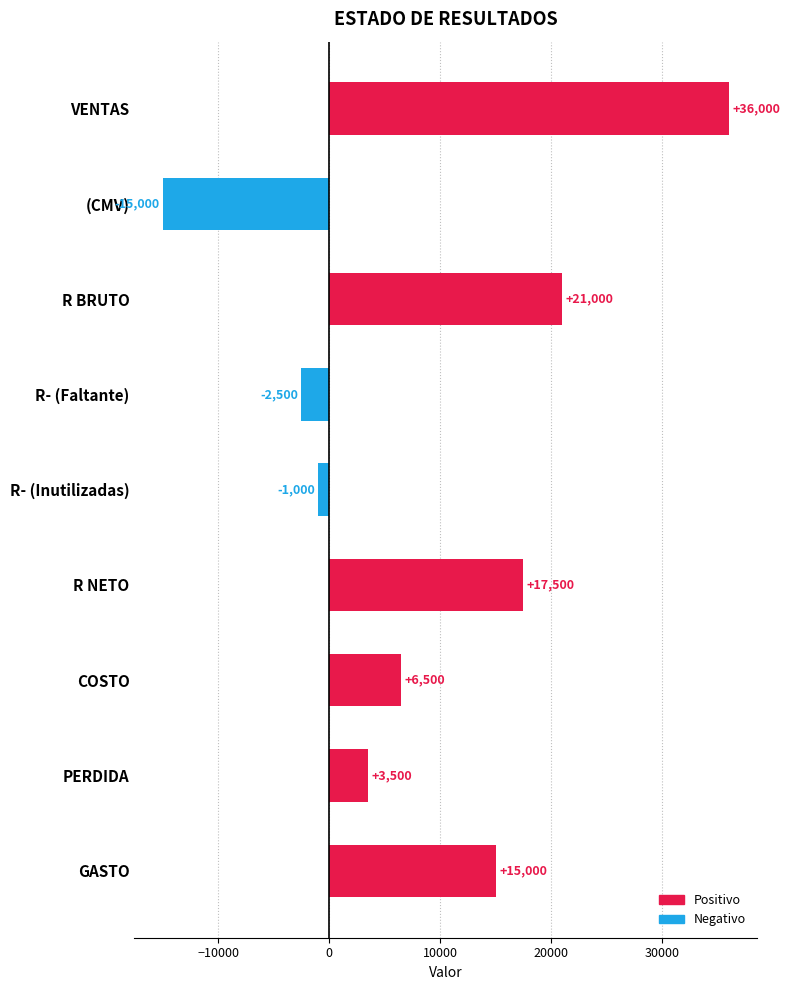

How many bars are there in total?

9